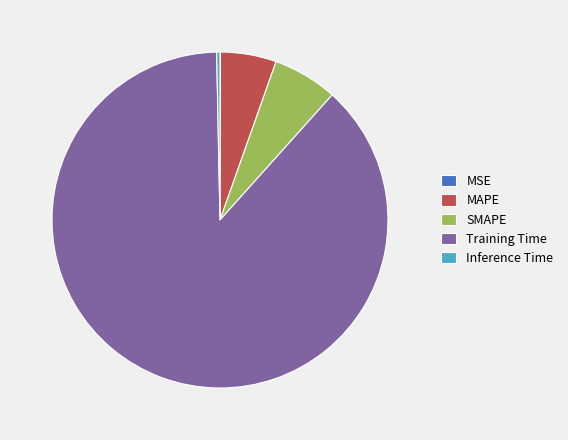

What is the largest slice in the pie chart?

Training Time